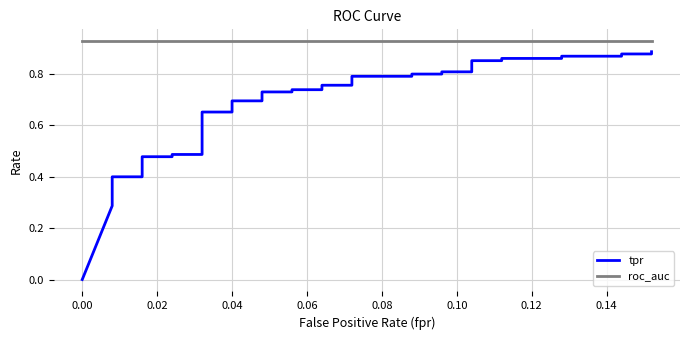

What is the difference between the maximum and second lowest values in the tpr series?

0.6